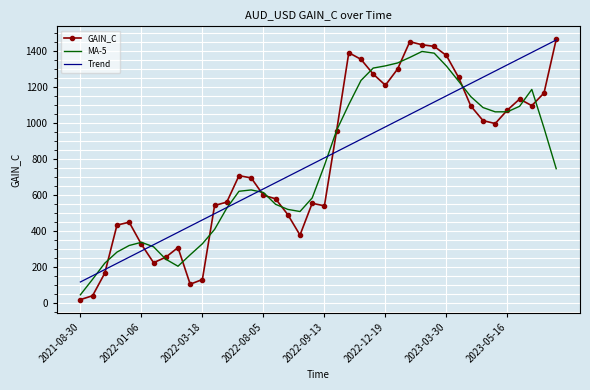

Which series has the widest spread of values?

GAIN_C